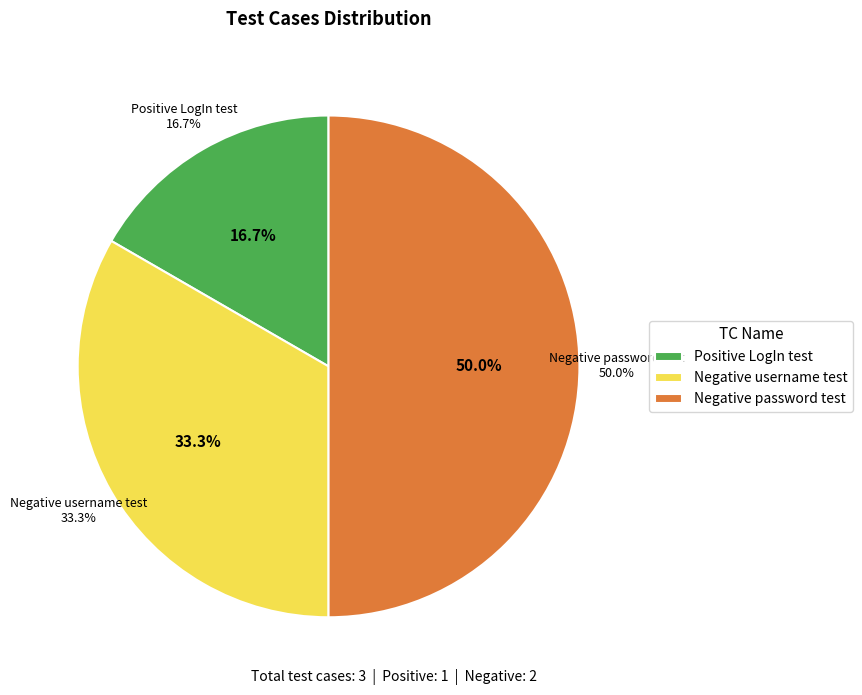

Rank the categories by value from highest to lowest.

Negative password test, Negative username test, Positive LogIn test